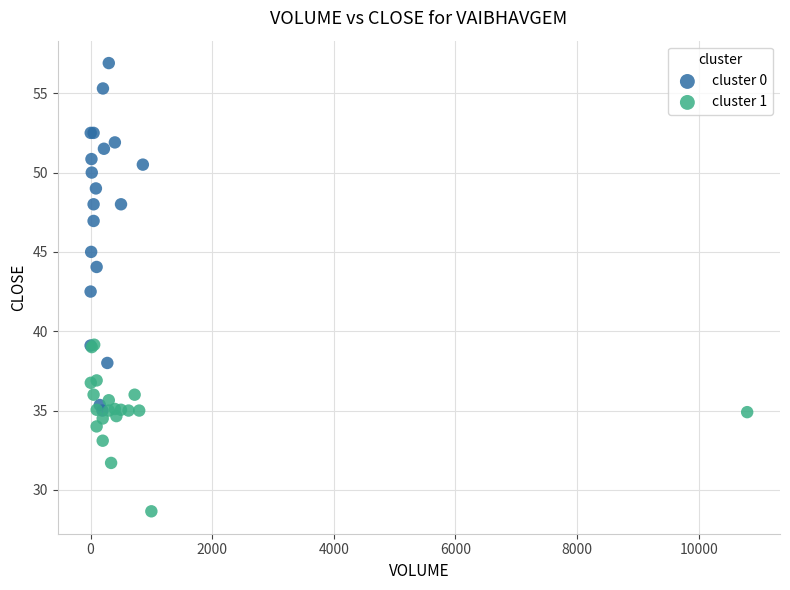

Which series has the widest spread of Y values?

cluster 0